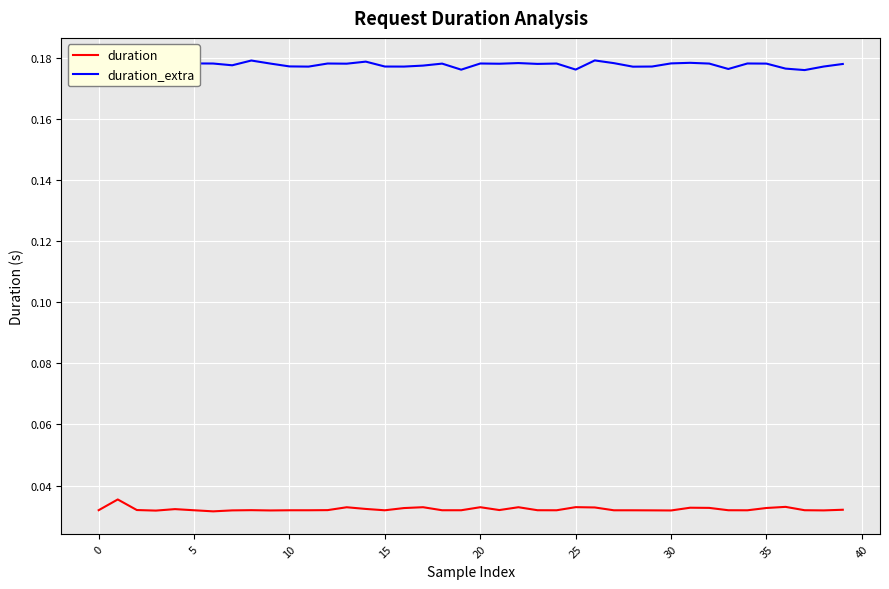

Is it true that duration_extra equals 0.2 at 34?

True